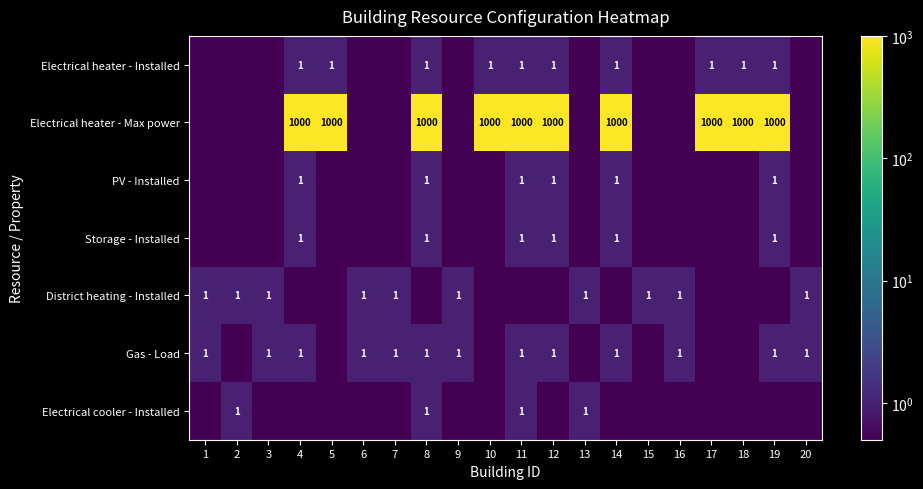

The Electrical heater - Installed series shows 0.4 at 17. True or false?

False